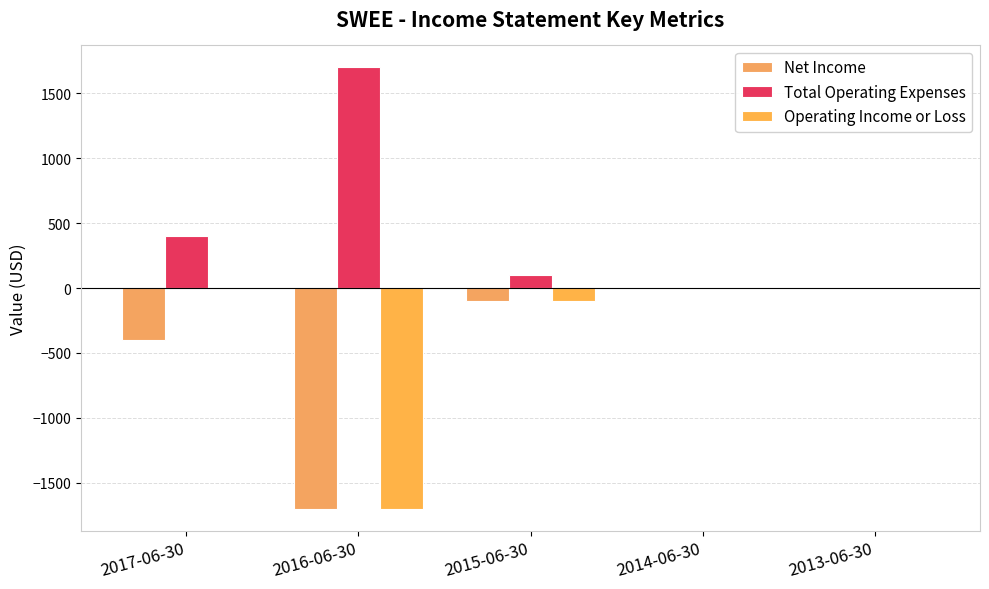

Count the number of data series in this chart.

3